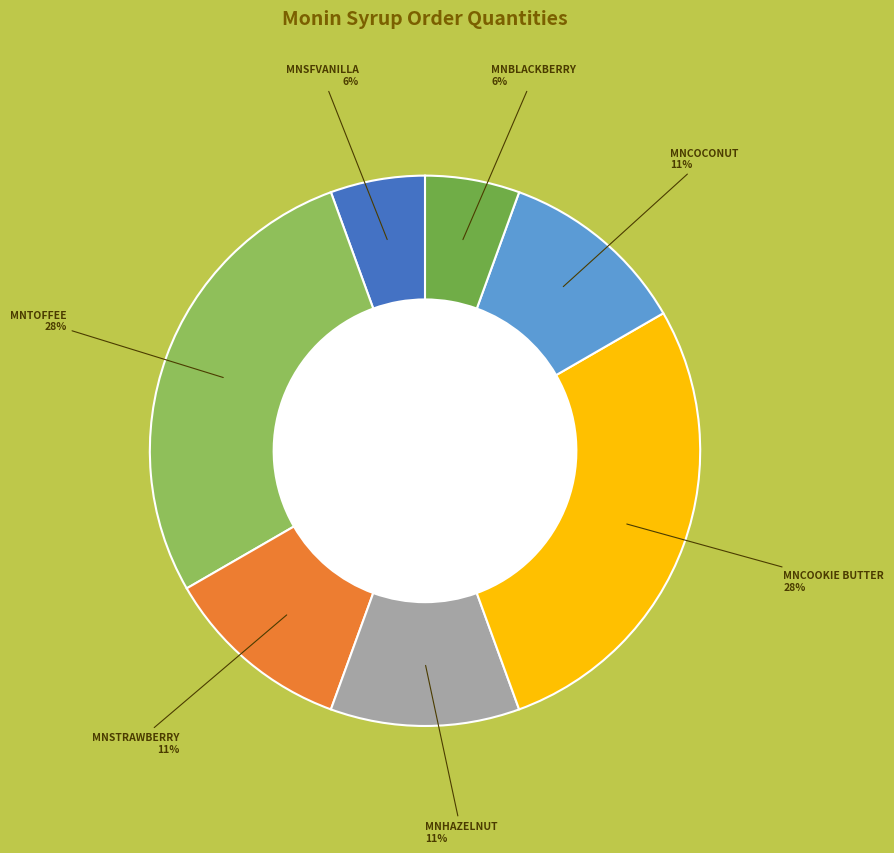

Does any single category account for the majority?

No